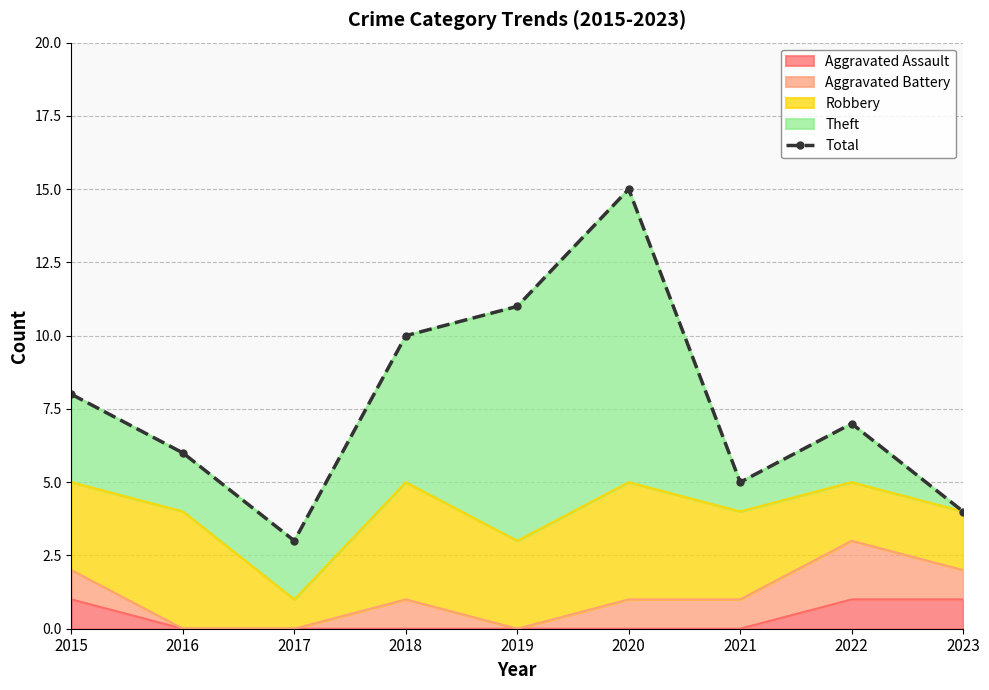

What is the maximum value shown in the chart?

15